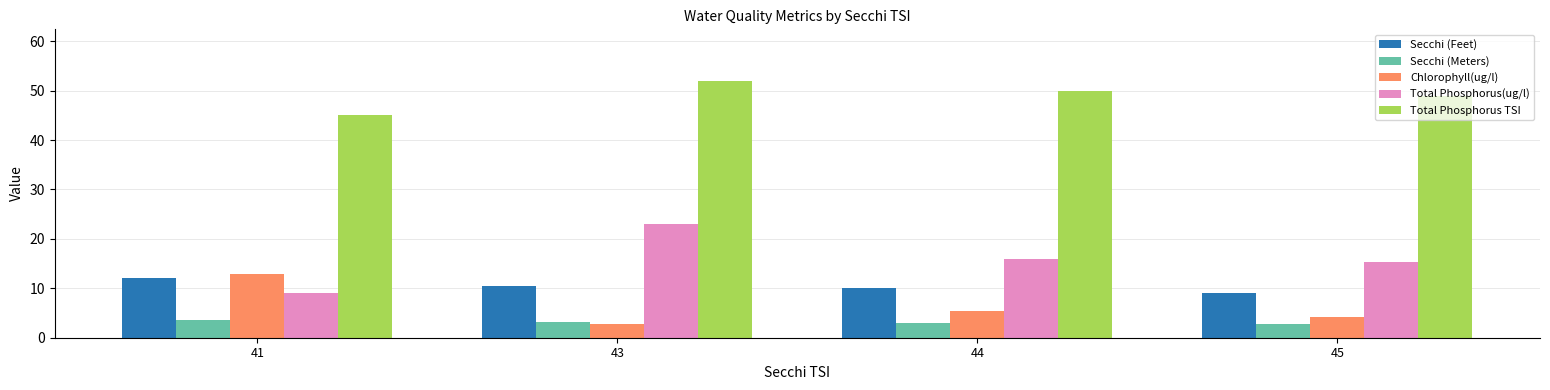

Which series has the widest spread of values?

Total Phosphorus(ug/l)